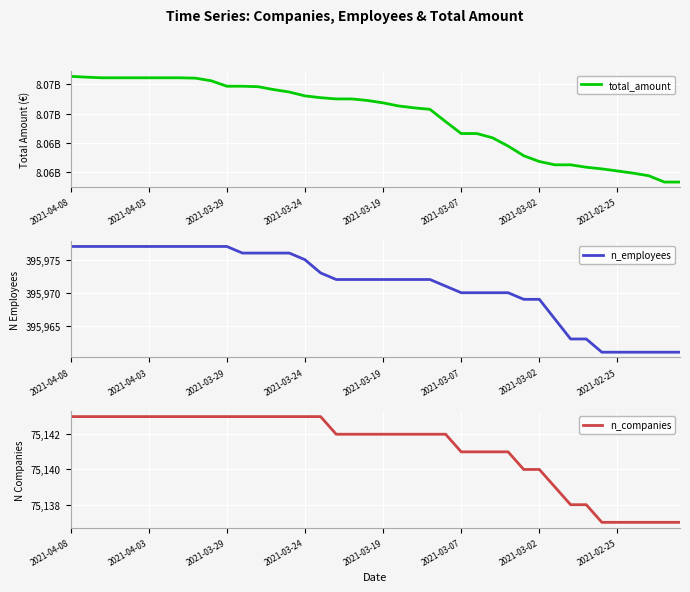

What is the lowest value of the n_employees series?

395961